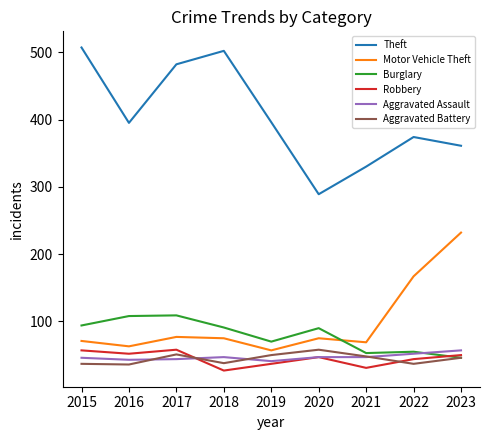

How many lines are shown in the chart?

6